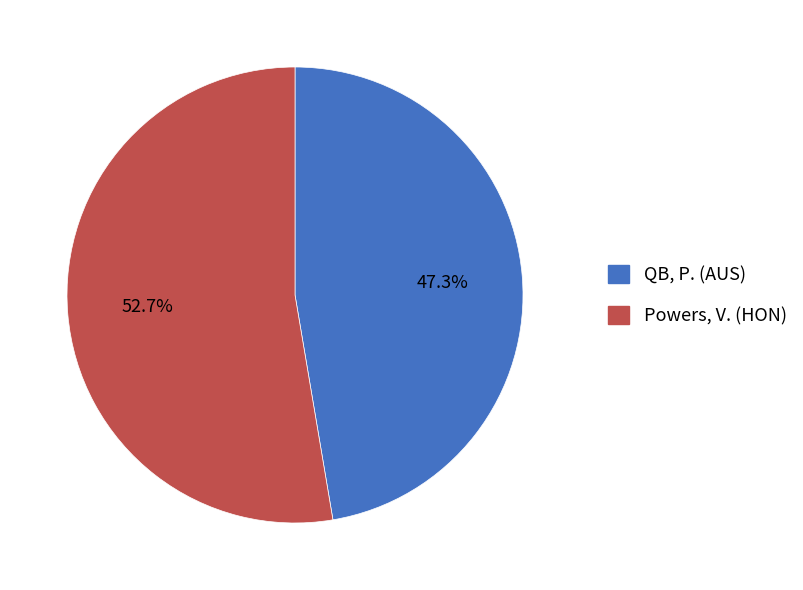

Which category has the smallest portion of the pie?

QB, P. (AUS)